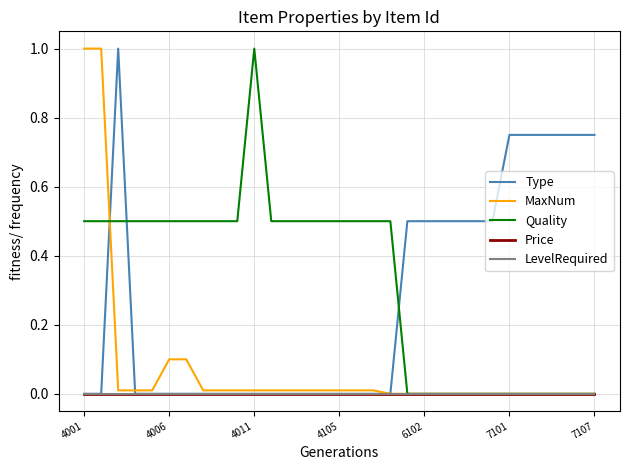

Is this an area chart (filled region under the line)?

No